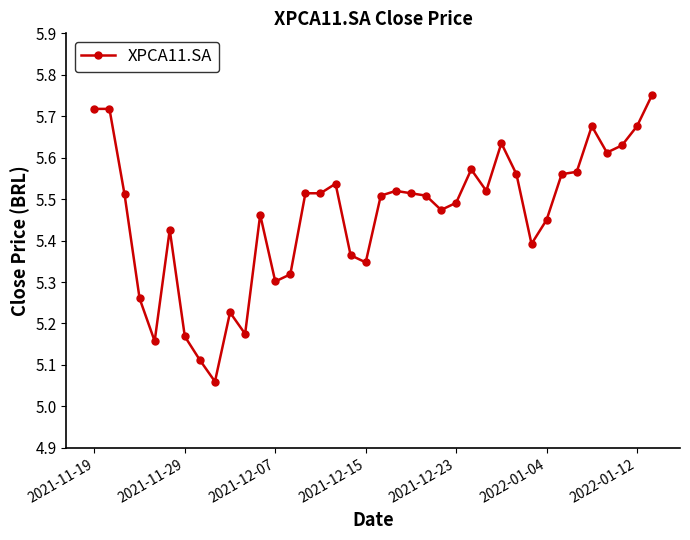

What is the difference between the second highest and minimum values?

0.7